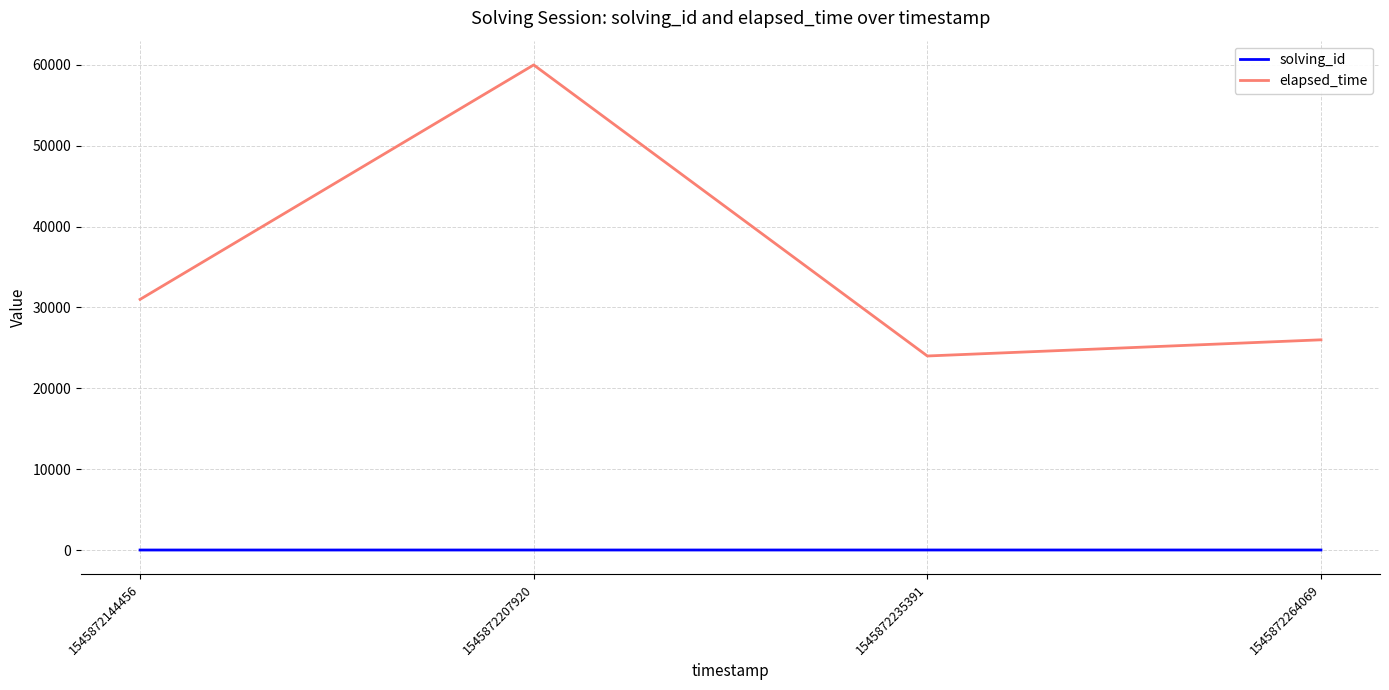

What is the maximum value for solving_id?

4